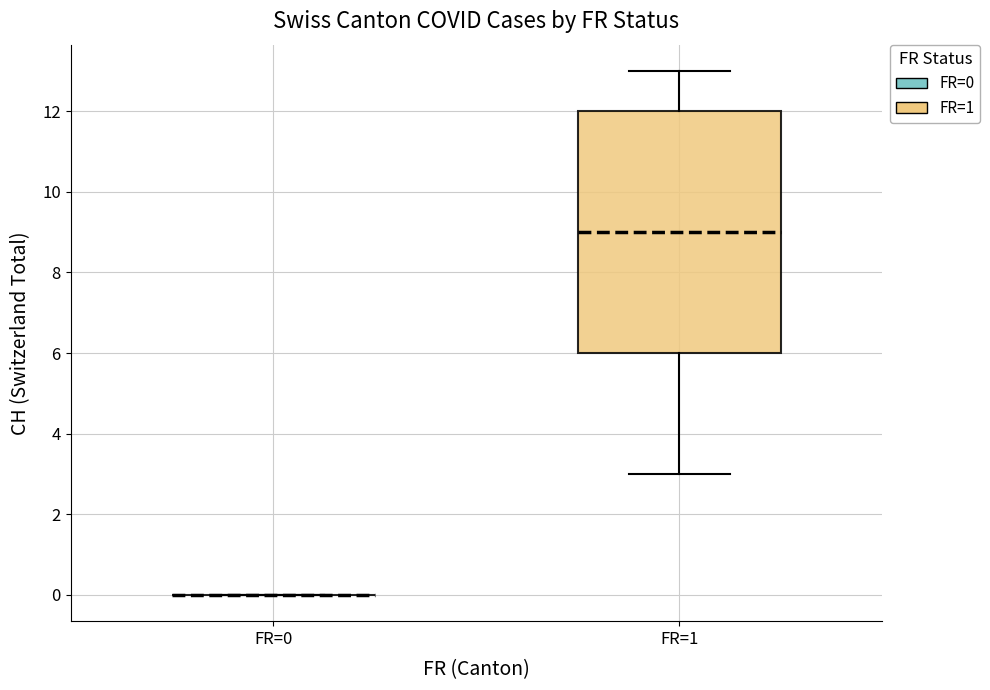

Reading left to right, transcribe this box plot: for each box, give where its median line is, the range the box spans, and where its two whiskers end, as read against the y-axis. The values are not printed on the chart, so give them approximately, as read against the axis.

FR=0: box collapsed to a line at 0, whiskers 0 to 0
FR=1: median 9, box 6 to 12, whiskers 3 to 13